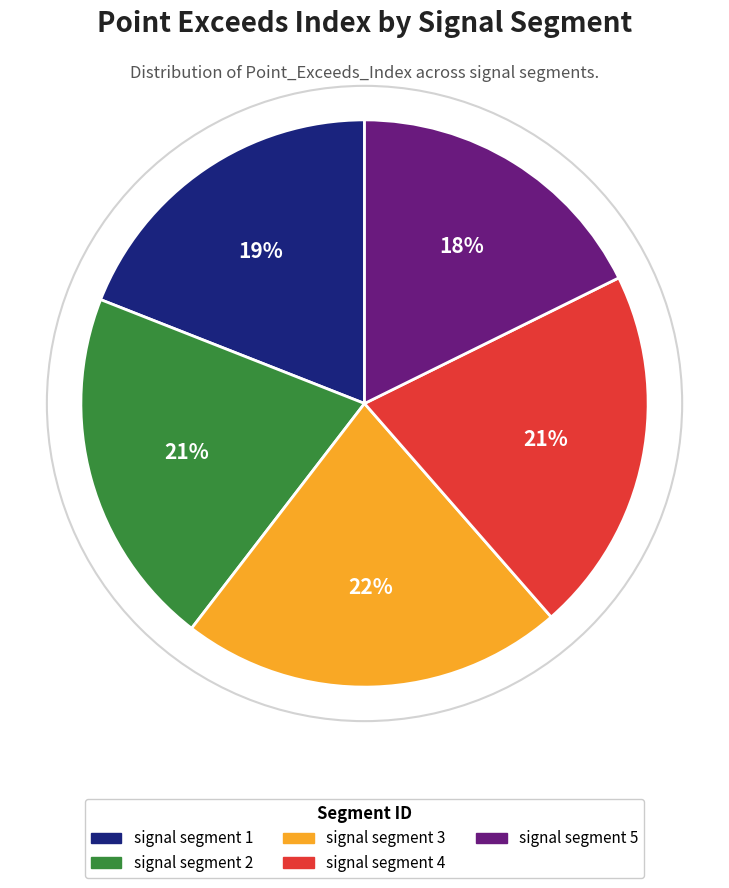

Which has a higher value, signal segment 3 or signal segment 5?

signal segment 3